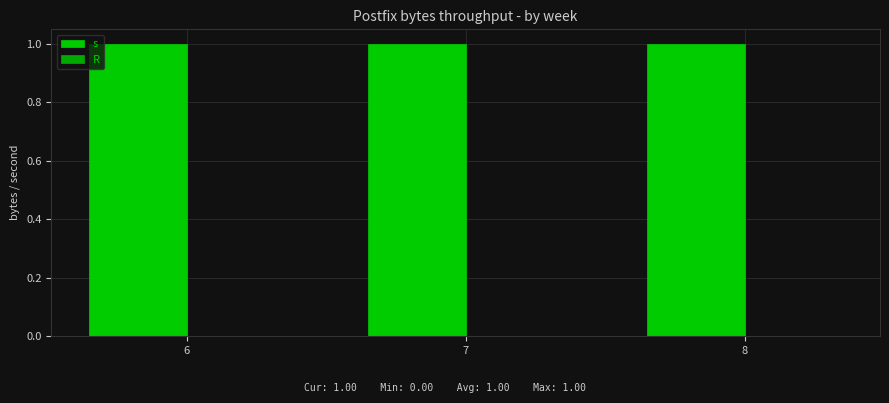

Reading left to right, list all the values displayed in this chart.

s: 6=1	7=1	8=1
R: 6=0	7=0	8=0